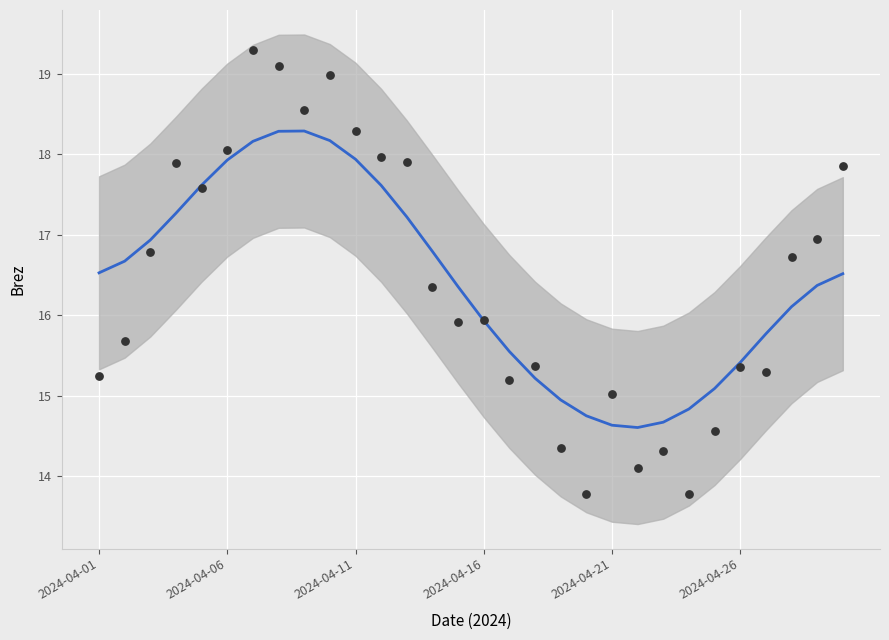

At which category is the sum across all series the highest?

6